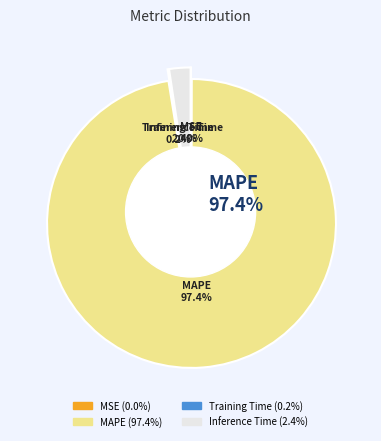

Which category has the biggest portion of the pie?

MAPE